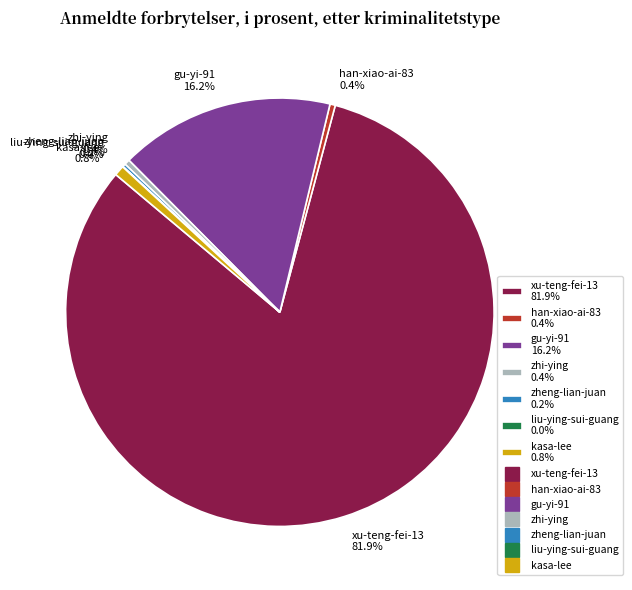

Does kasa-lee represent more than half of the total?

No